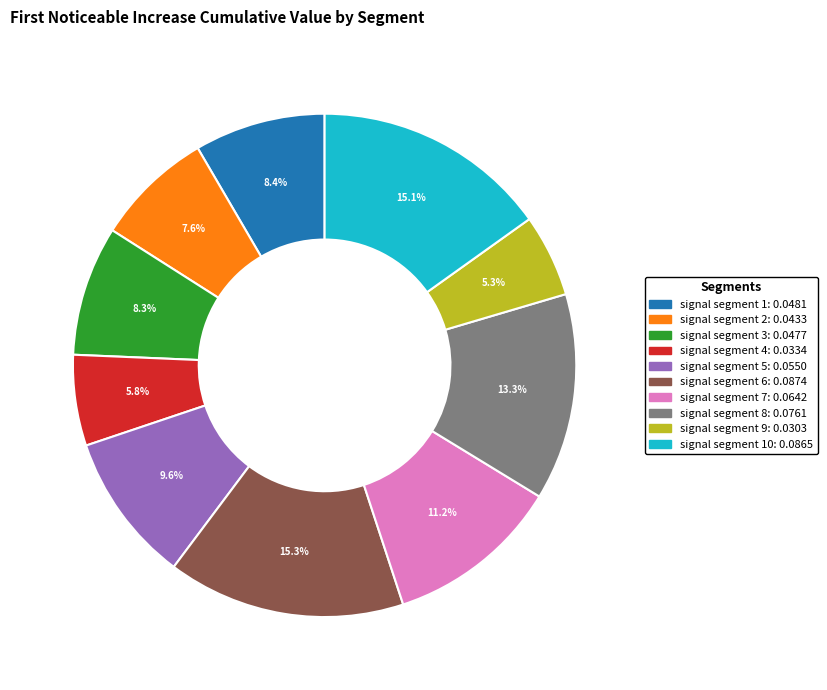

How many segments does this pie chart have?

10